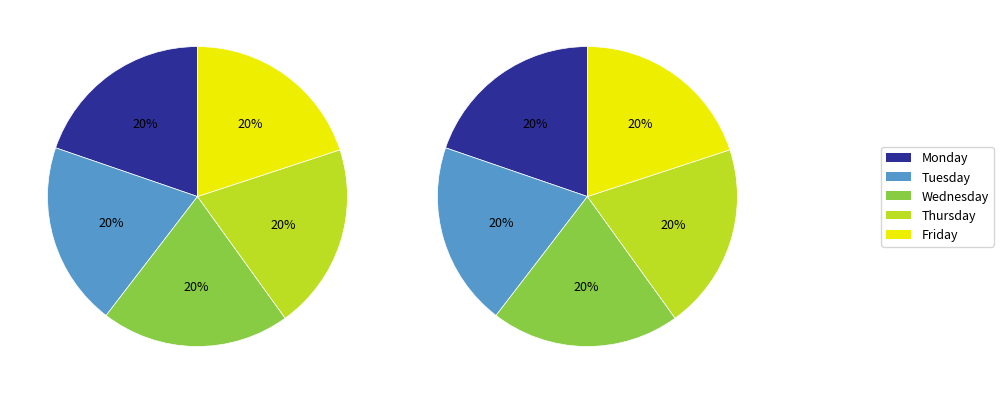

To the nearest percent, what is the combined percentage of Tuesday and Wednesday?

40%